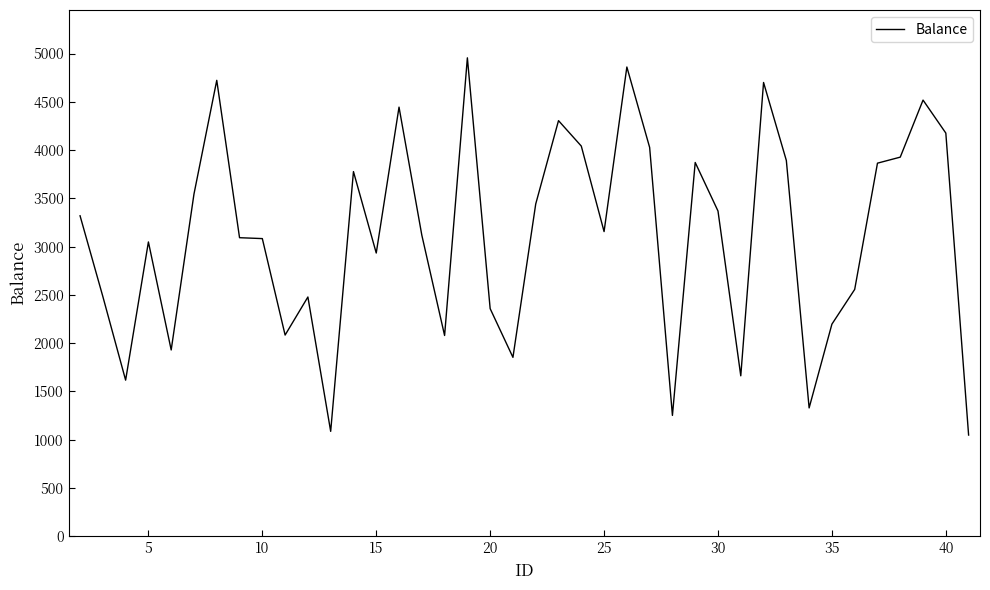

What is the greatest value displayed?

4955.3